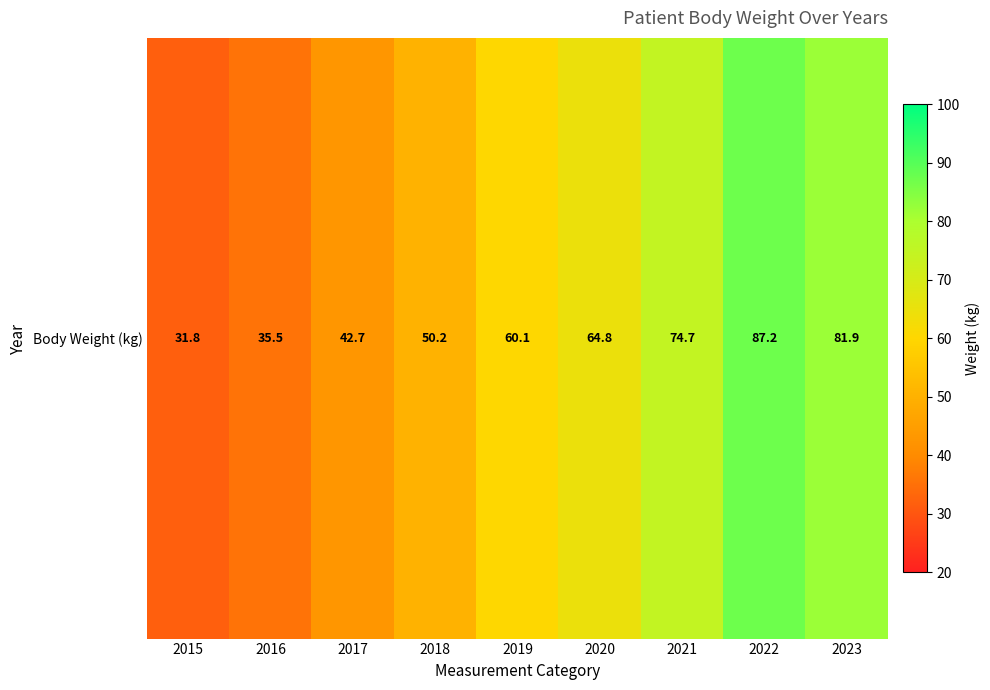

At which label does the data first exceed 60?

2019